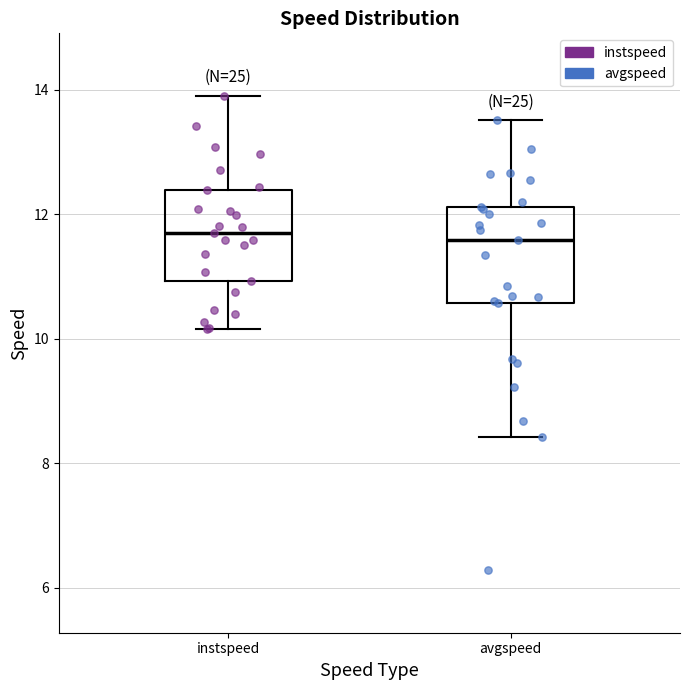

Where is the lower edge of the box for instspeed on the y-axis? The values are not printed on the chart, so give them approximately, as read against the axis.

11.0